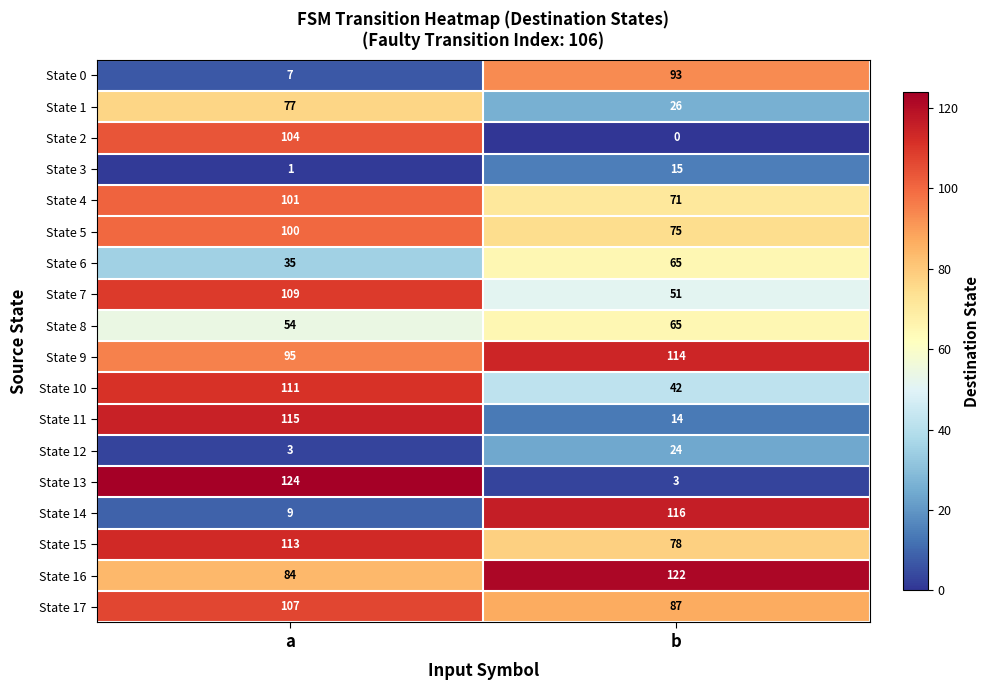

Between a and b, which series saw the biggest shift?

State 13